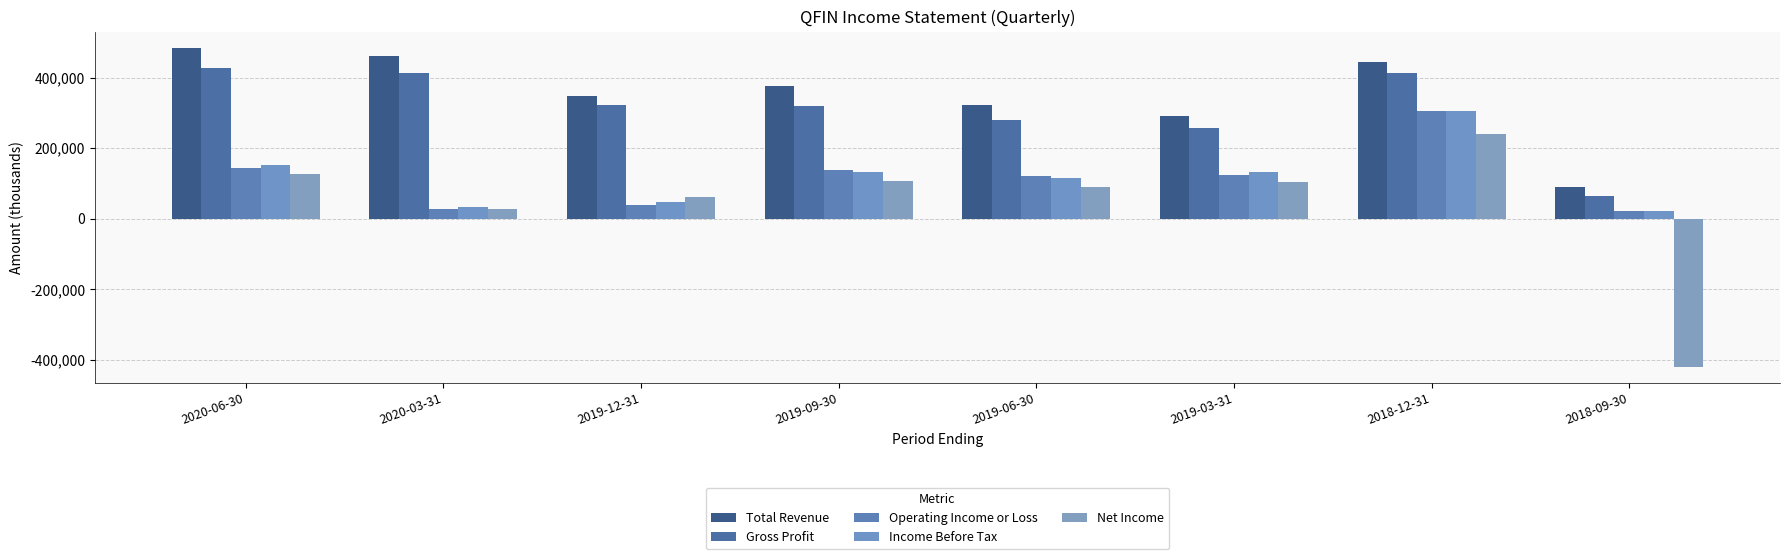

The value of Net Income at 2019-09-30 is 106500. True or false?

True